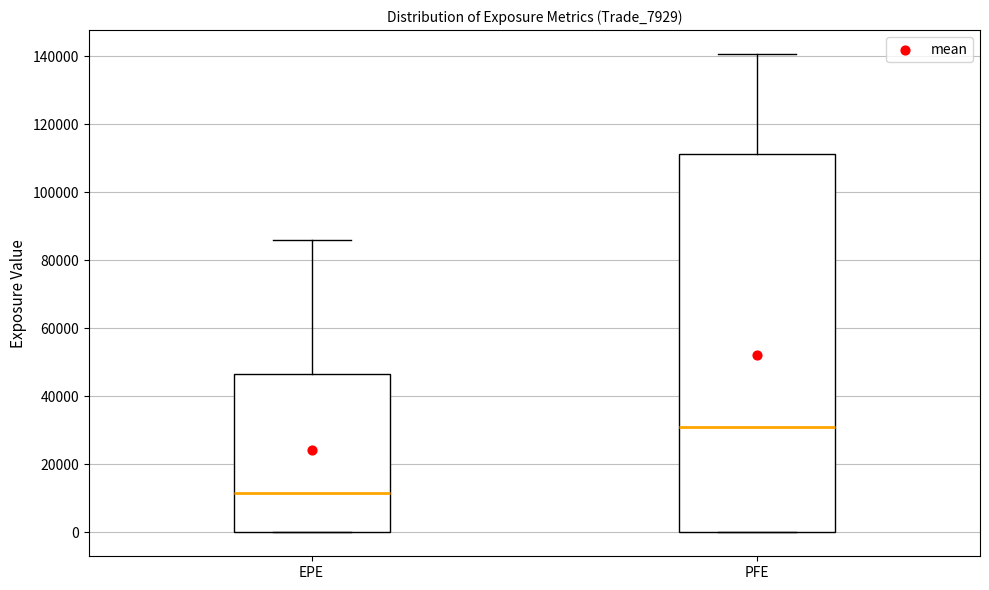

Comparing the boxes themselves (not the whiskers), which one is the tallest?

PFE